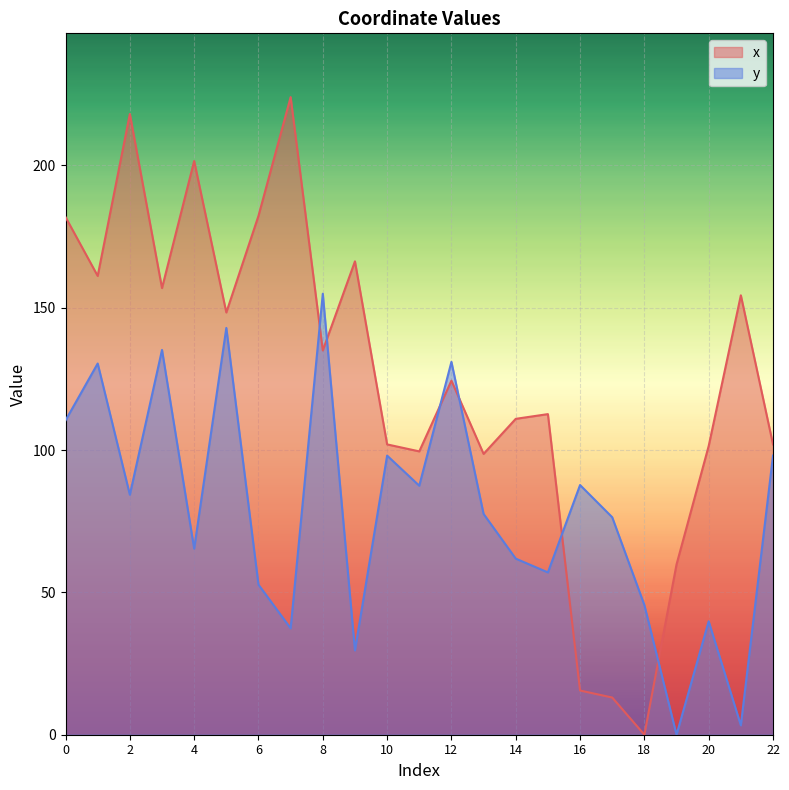

What is the spread (max minus min) of values at 9?

136.7